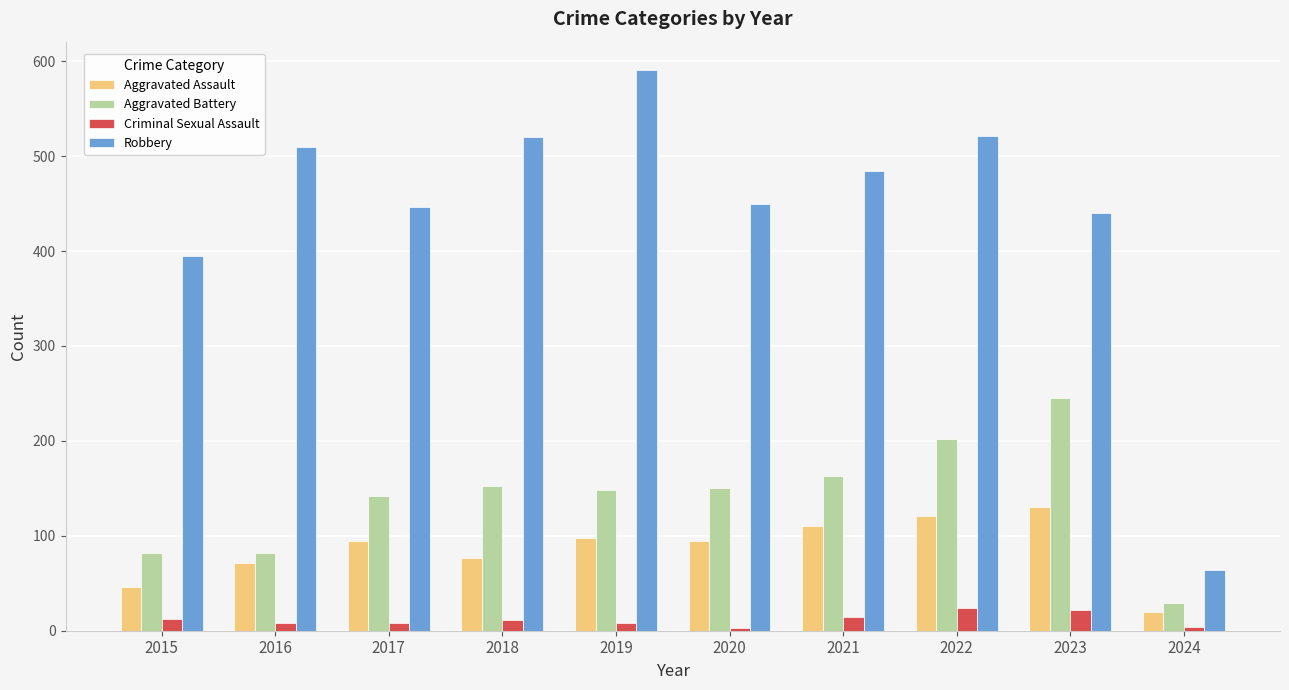

What is the highest value of the Aggravated Assault series?

130